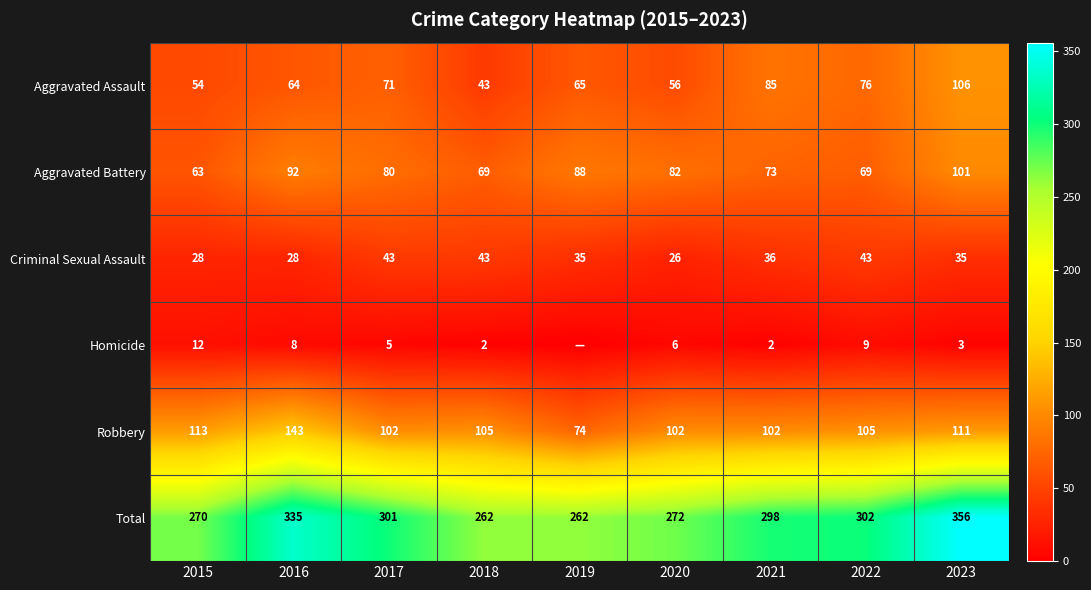

Rank the series at 2015 from lowest to highest value.

Homicide, Criminal Sexual Assault, Aggravated Assault, Aggravated Battery, Robbery, Total